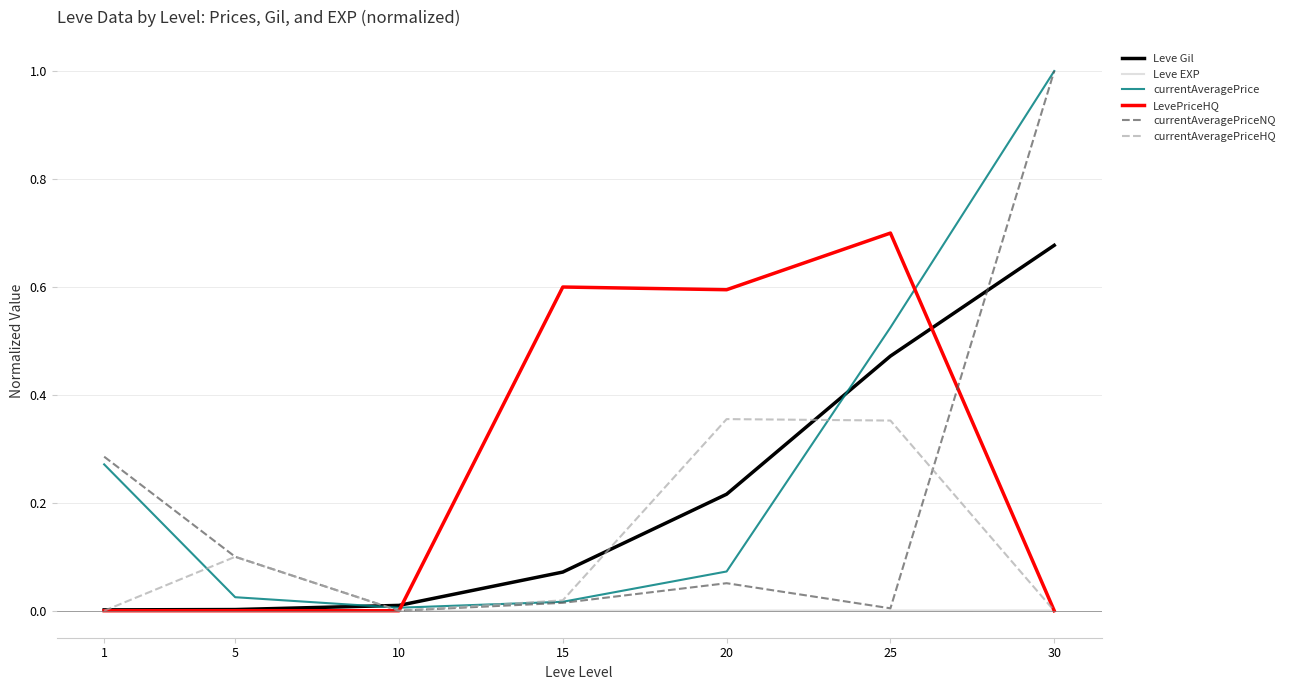

Which series has the widest spread of values?

currentAveragePriceNQ